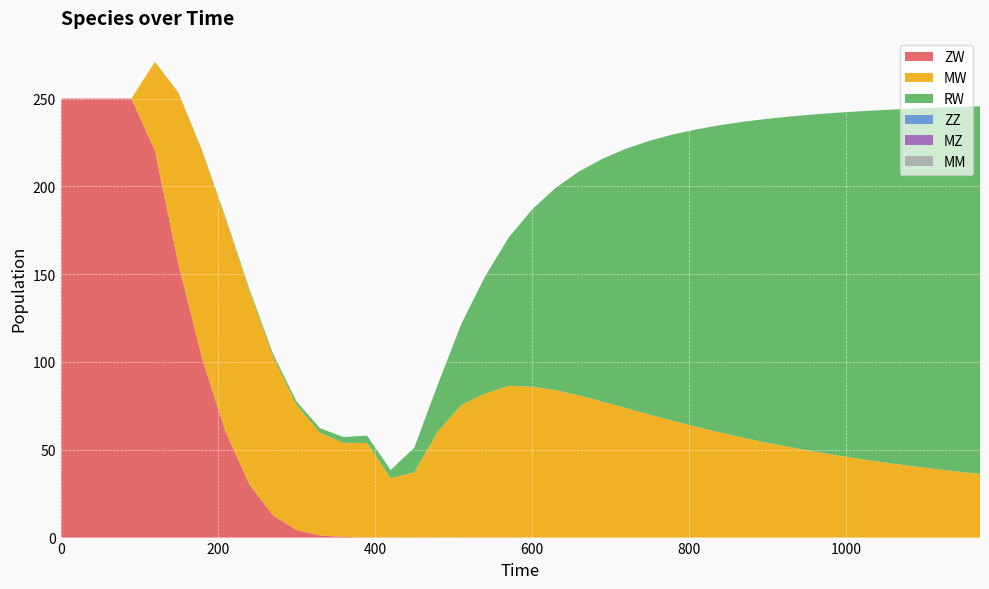

Reading right to left, extract all data points from this chart.

ZW: 0.0	0.0	0.0	0.0	0.0	0.0	0.0	0.0	0.0	0.0	0.0	0.0	0.0	0.0	0.0	0.0	0.0	0.0	0.0	0.0	0.0	0.1	0.1	0.1	0.1	0.1	0.1	0.4	1.3	4.3	12.7	30.5	60.2	102.0	155.5	220.4	250.0	250.0	250.0	250.0
MW: 36.2	37.7	39.2	40.9	42.7	44.6	46.7	48.9	51.3	53.9	56.7	59.7	63.0	66.4	70.0	73.7	77.4	80.9	84.0	85.9	86.4	81.9	75.5	60.3	37.1	33.8	53.7	53.6	58.4	71.2	90.6	110.1	121.1	118.2	97.6	50.5	0.0	0.0	0.0	0.0
RW: 209.4	207.5	205.5	203.3	200.8	198.2	195.3	192.1	188.5	184.5	180.1	175.2	169.6	163.2	156.0	147.8	138.4	127.6	115.2	100.9	84.3	66.6	46.2	26.9	14.0	4.6	4.2	3.3	2.6	2.0	1.6	1.1	0.8	0.5	0.2	0.1	0.0	0.0	0.0	0.0
ZZ: 0.0	0.0	0.0	0.0	0.0	0.0	0.0	0.0	0.0	0.0	0.0	0.0	0.0	0.0	0.0	0.0	0.0	0.0	0.0	0.0	0.0	0.0	0.0	0.0	0.0	0.0	0.0	0.0	0.0	0.0	0.0	0.0	0.0	0.0	0.0	0.0	0.0	0.0	0.0	0.0
MZ: 0.0	0.0	0.0	0.0	0.0	0.0	0.0	0.0	0.0	0.0	0.0	0.0	0.0	0.0	0.0	0.0	0.0	0.0	0.0	0.0	0.0	0.0	0.0	0.0	0.0	0.0	0.0	0.0	0.0	0.0	0.0	0.0	0.0	0.0	0.0	0.0	0.0	0.0	0.0	0.0
MM: 0.0	0.0	0.0	0.0	0.0	0.0	0.0	0.0	0.0	0.0	0.0	0.0	0.0	0.0	0.0	0.0	0.0	0.0	0.0	0.0	0.0	0.0	0.0	0.0	0.0	0.0	0.0	0.0	0.0	0.0	0.0	0.0	0.0	0.0	0.0	0.0	0.0	0.0	0.0	0.0